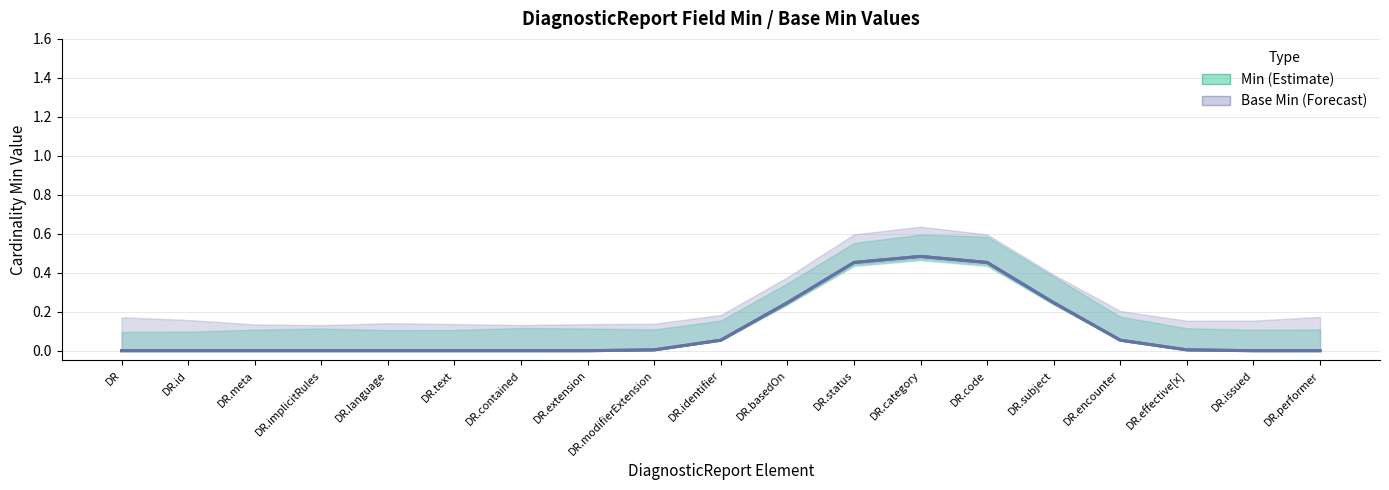

True or false: Base Min has a value of -0.3 at DR.implicitRules.

False